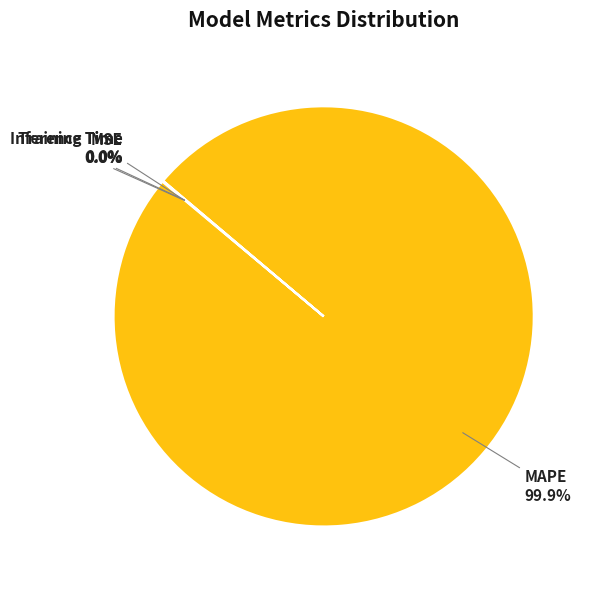

To the nearest percent, what is the difference between the largest and smallest slice percentages?

100%